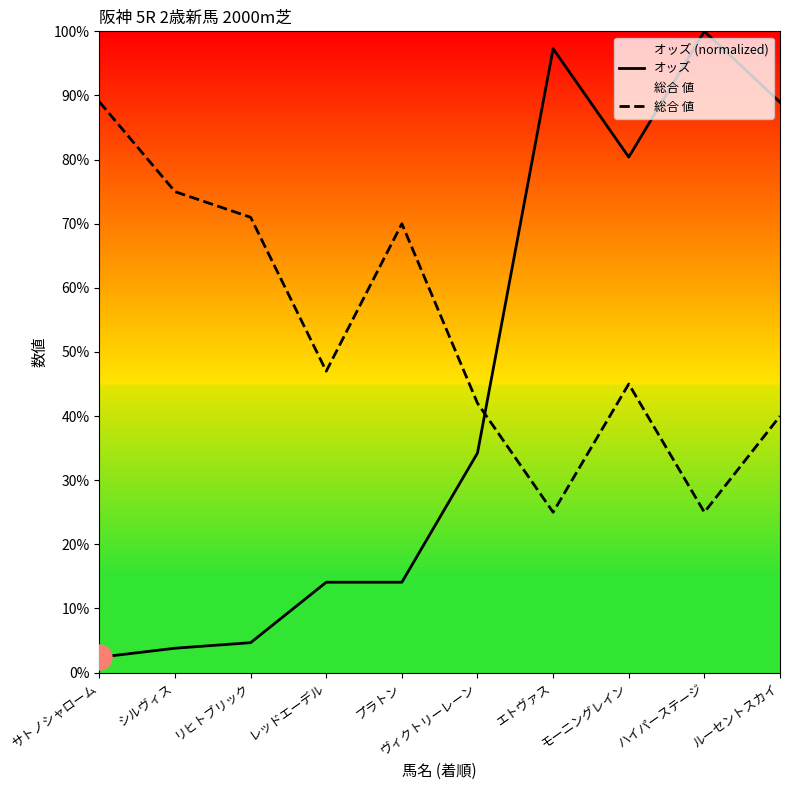

Is this an area chart (filled region under the line)?

No